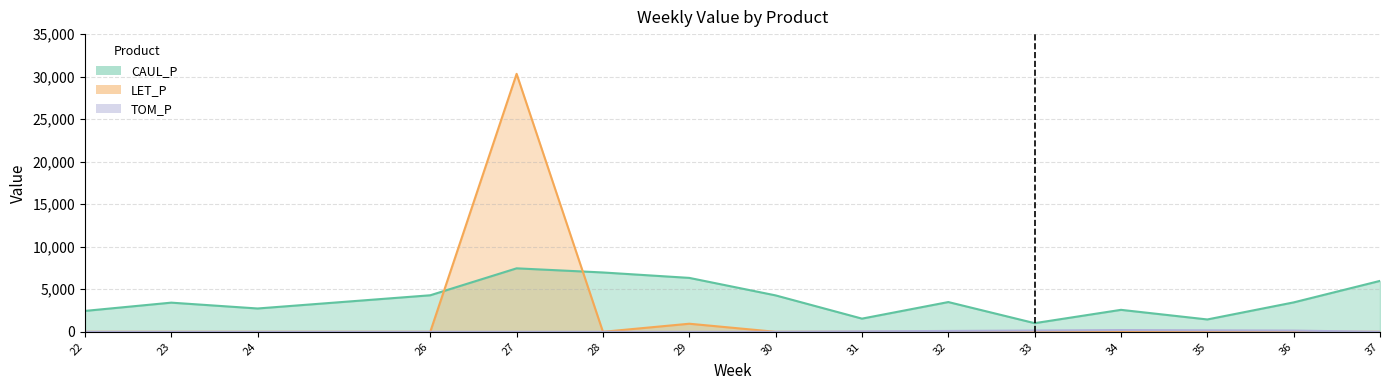

True or false: TOM_P and CAUL_P cross at least once.

False